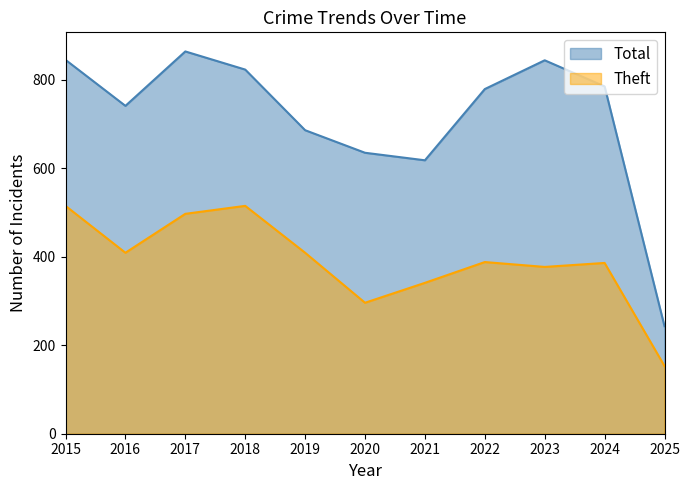

Which series has the largest total across all categories?

Total